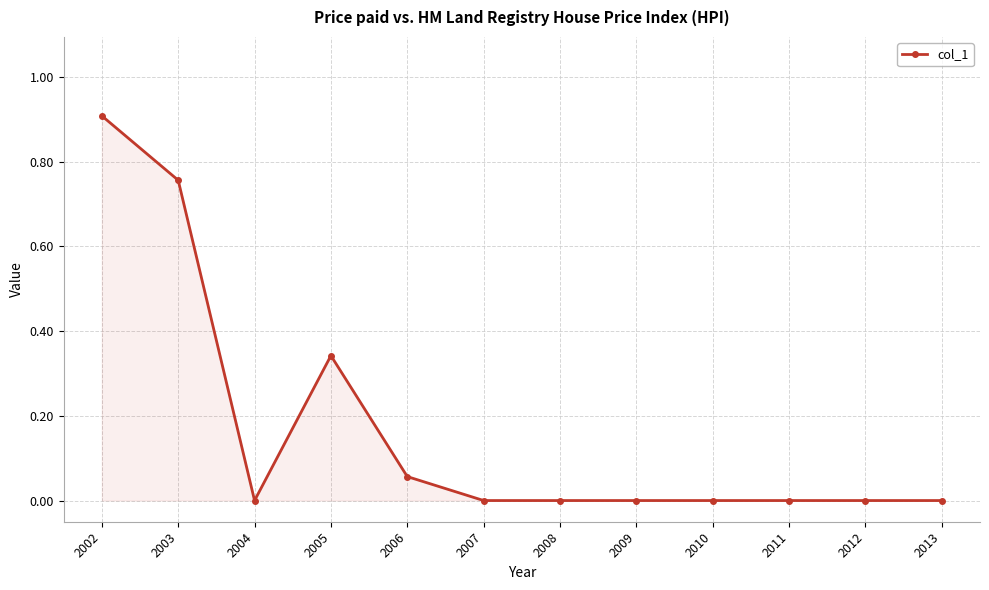

What is the difference between the maximum and second lowest values?

0.9